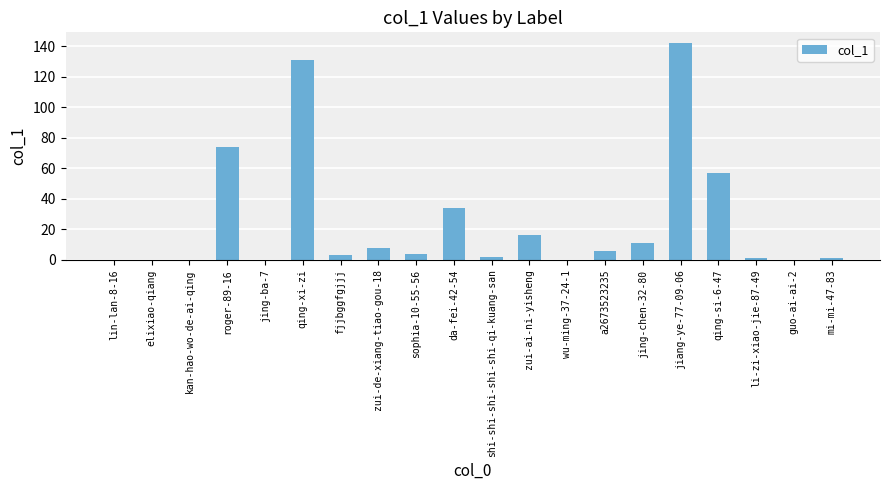

Which has a higher value, jiang-ye-77-09-06 or qing-si-6-47?

jiang-ye-77-09-06